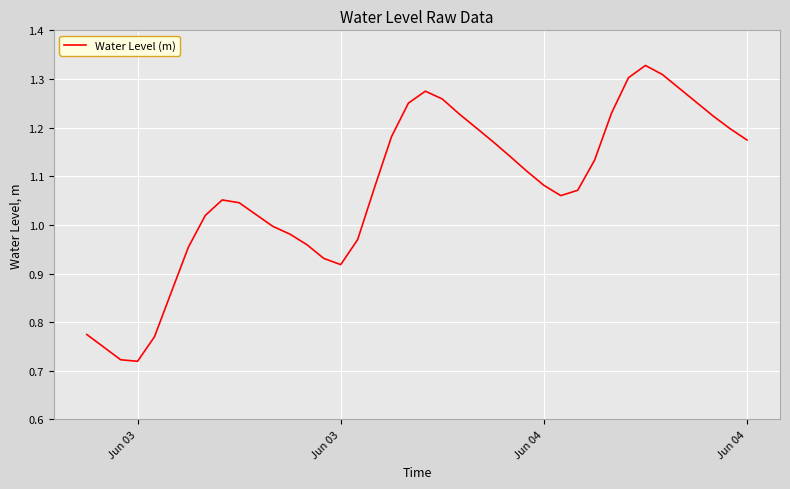

What is the difference between the maximum and minimum values?

0.6